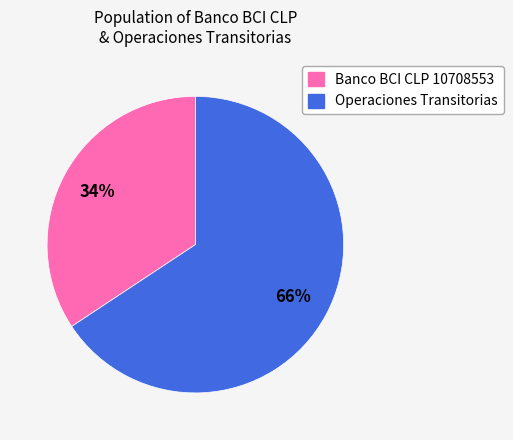

Rank the categories by value from lowest to highest.

Banco BCI CLP 10708553, Operaciones Transitorias